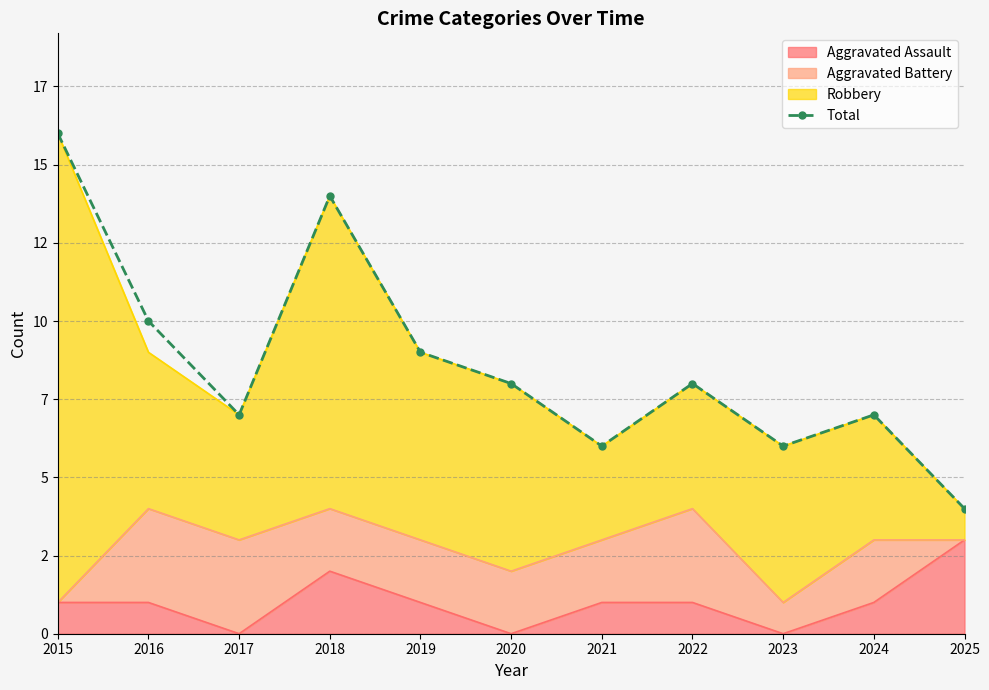

What is the greatest value displayed?

16